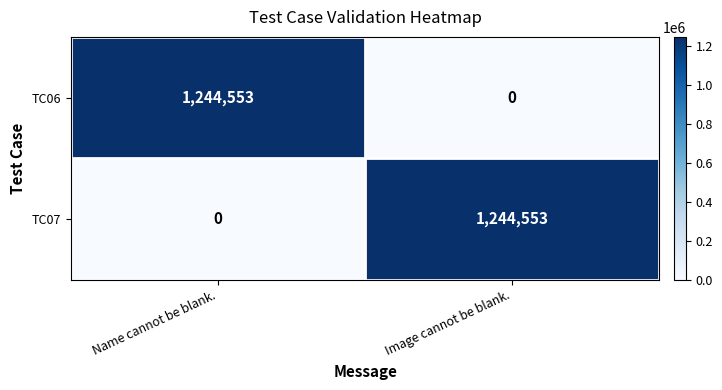

What is the maximum value shown in the chart?

1244553